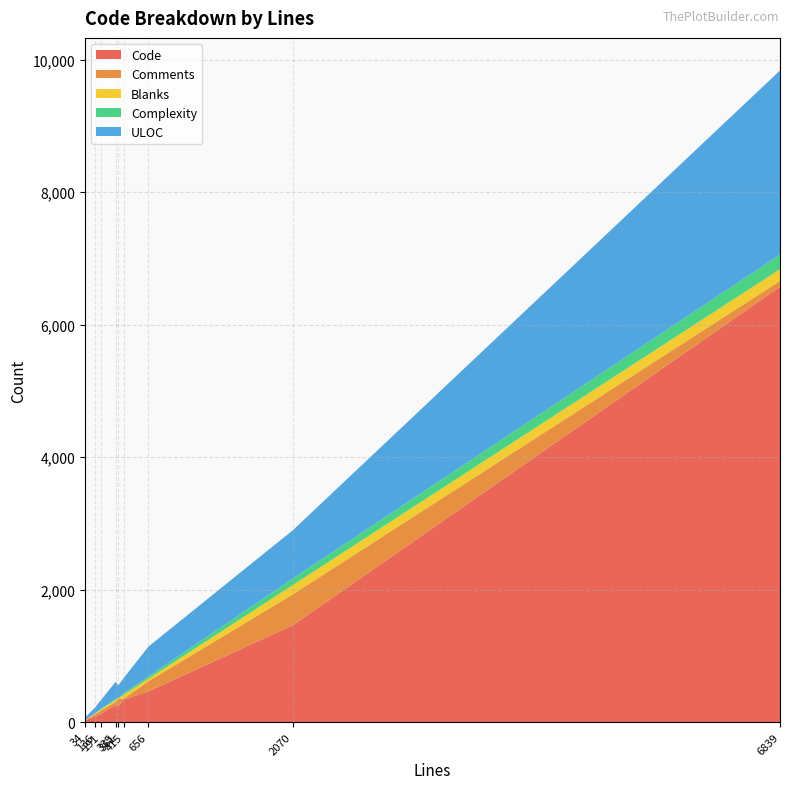

Reading left to right, extract all data points from this chart.

Code: 656=464	335=260	415=340	191=128	6839=6574	2070=1463	136=81	34=25	361=238
Comments: 656=153	335=46	415=15	191=46	6839=87	2070=468	136=43	34=6	361=115
Blanks: 656=39	335=29	415=60	191=17	6839=178	2070=139	136=12	34=3	361=8
Complexity: 656=34	335=19	415=22	191=11	6839=221	2070=100	136=1	34=0	361=0
ULOC: 656=451	335=256	415=233	191=131	6839=2779	2070=728	136=90	34=30	361=193